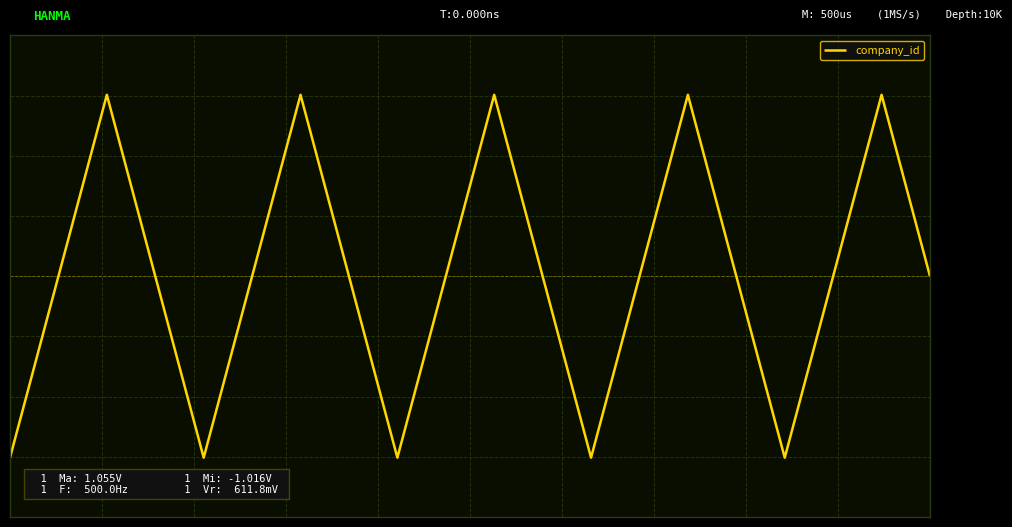

Reading left to right, transcribe all the data shown in this chart.

0=-1.1	1=0.0	2=1.1	3=0.0	4=-1.1	5=0.0	6=1.1	7=0.0	8=-1.1	9=0.0	10=1.1	11=0.0	12=-1.1	13=0.0	14=1.1	15=0.0	16=-1.1	17=0.0	18=1.1	19=0.0